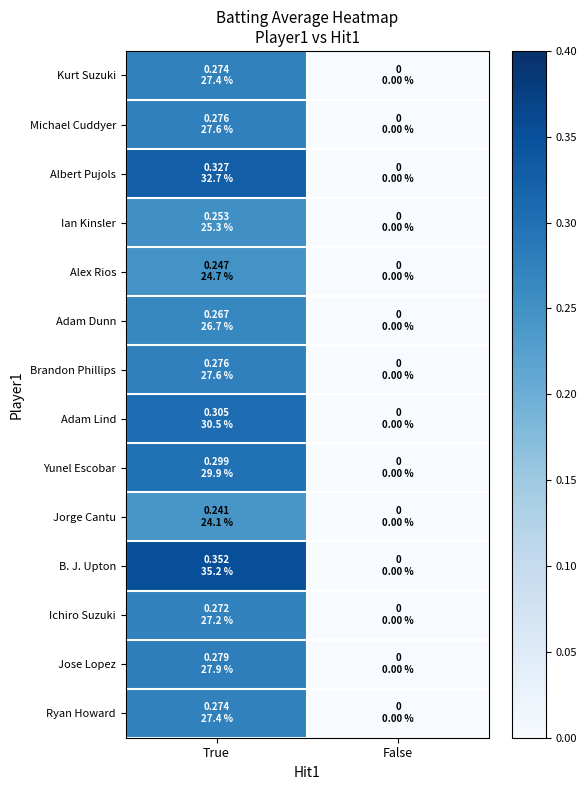

Reading right to left, transcribe all the data shown in this chart.

Kurt Suzuki: False=0.0	True=0.3
Michael Cuddyer: False=0.0	True=0.3
Albert Pujols: False=0.0	True=0.3
Ian Kinsler: False=0.0	True=0.3
Alex Rios: False=0.0	True=0.2
Adam Dunn: False=0.0	True=0.3
Brandon Phillips: False=0.0	True=0.3
Adam Lind: False=0.0	True=0.3
Yunel Escobar: False=0.0	True=0.3
Jorge Cantu: False=0.0	True=0.2
B. J. Upton: False=0.0	True=0.4
Ichiro Suzuki: False=0.0	True=0.3
Jose Lopez: False=0.0	True=0.3
Ryan Howard: False=0.0	True=0.3